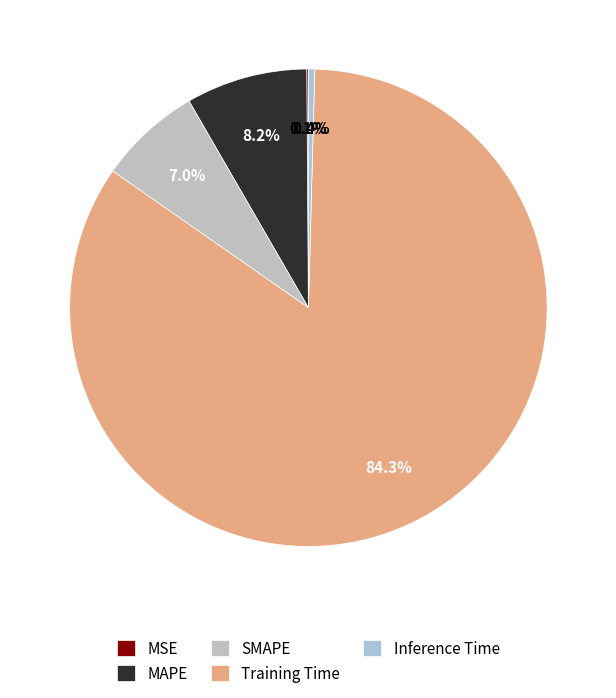

Is there any slice that represents more than half of the pie?

Yes